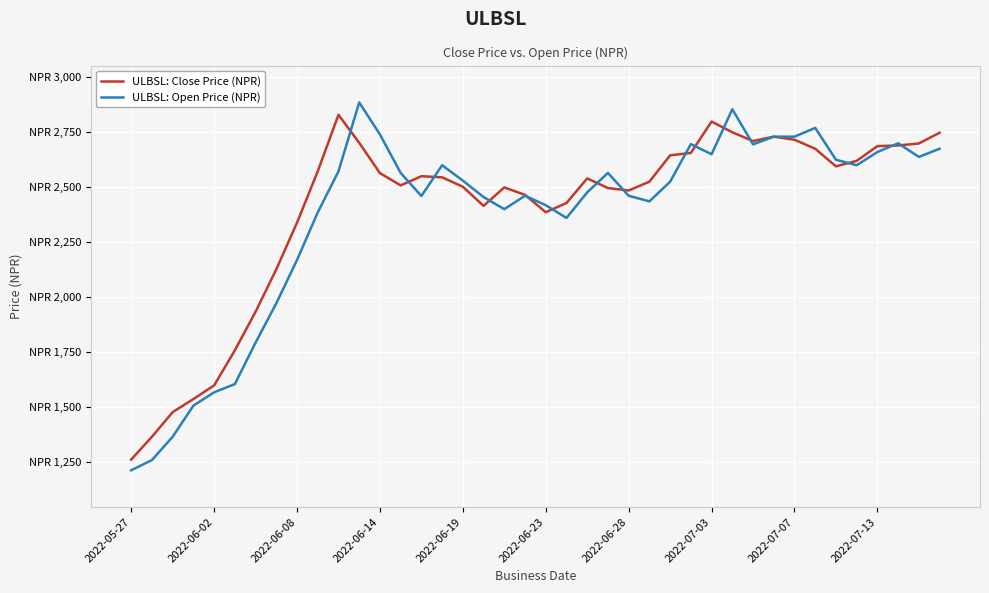

What is the sum of all ULBSL: Close Price (NPR) values?

96118.8